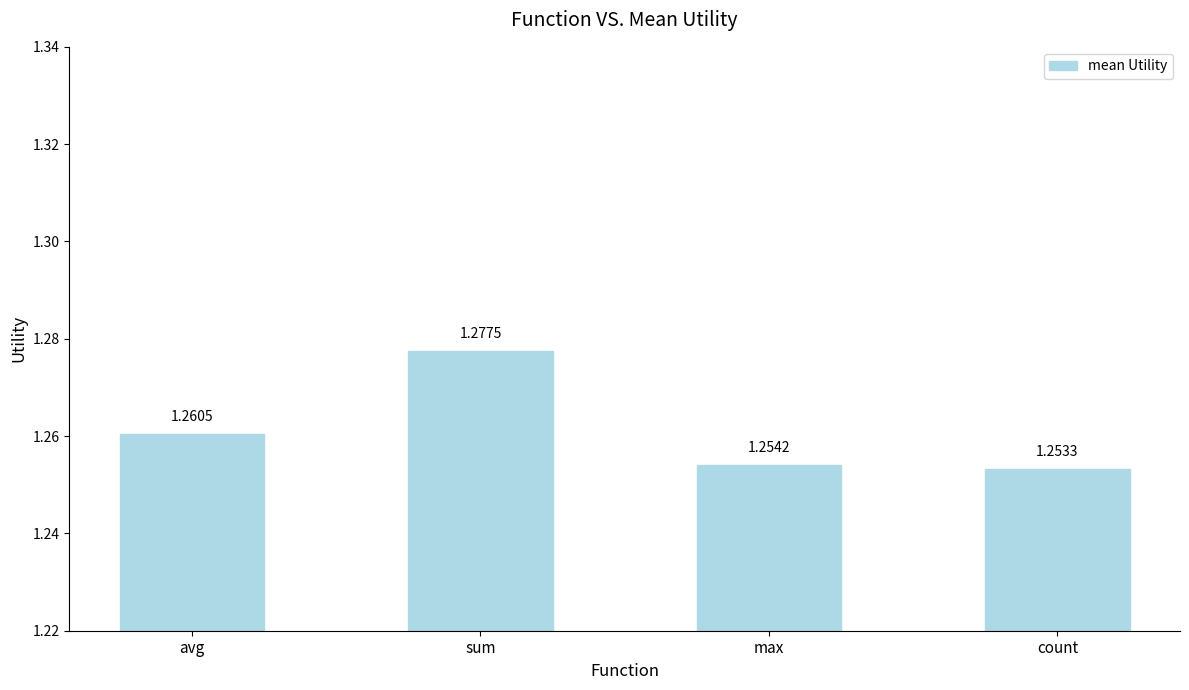

Rank the categories by value from highest to lowest.

sum, avg, max, count